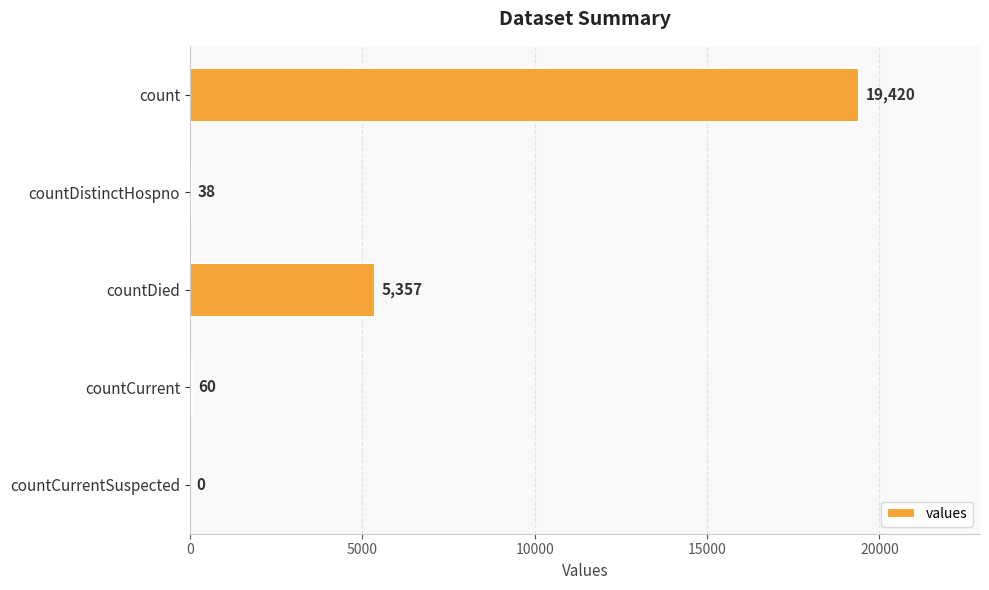

Which label corresponds to the largest value in the chart?

count